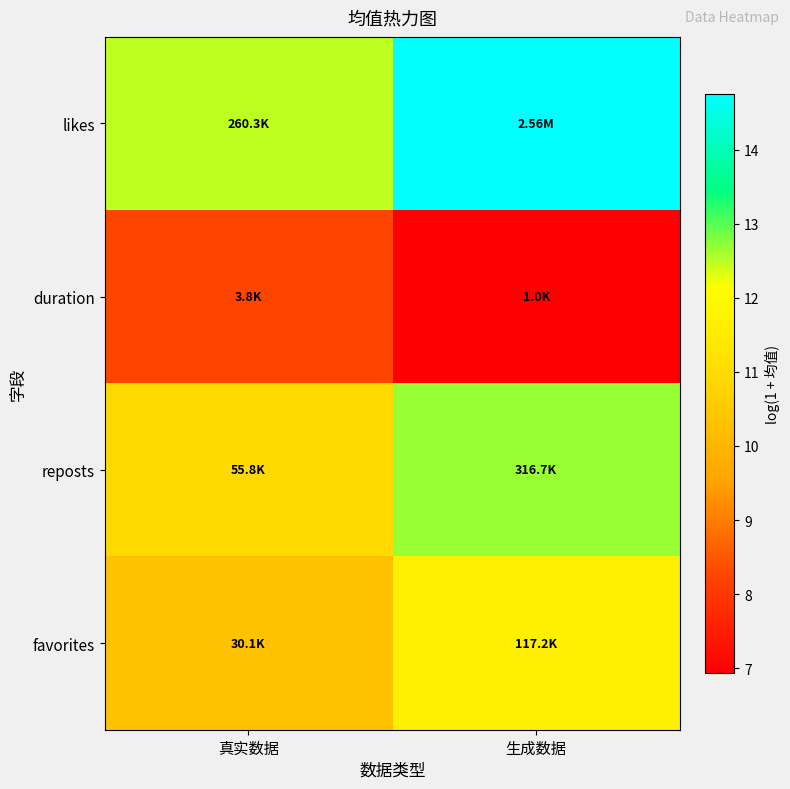

At which category does the chart reach its peak across all series?

生成数据